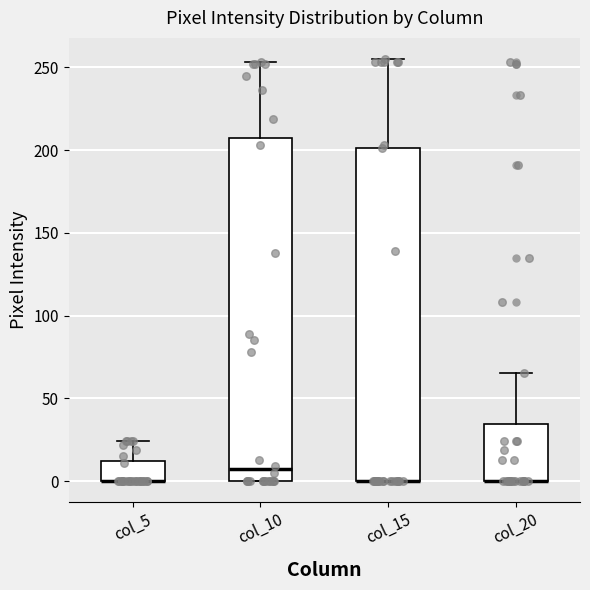

Comparing the boxes themselves (not the whiskers), which one is the tallest?

col_10